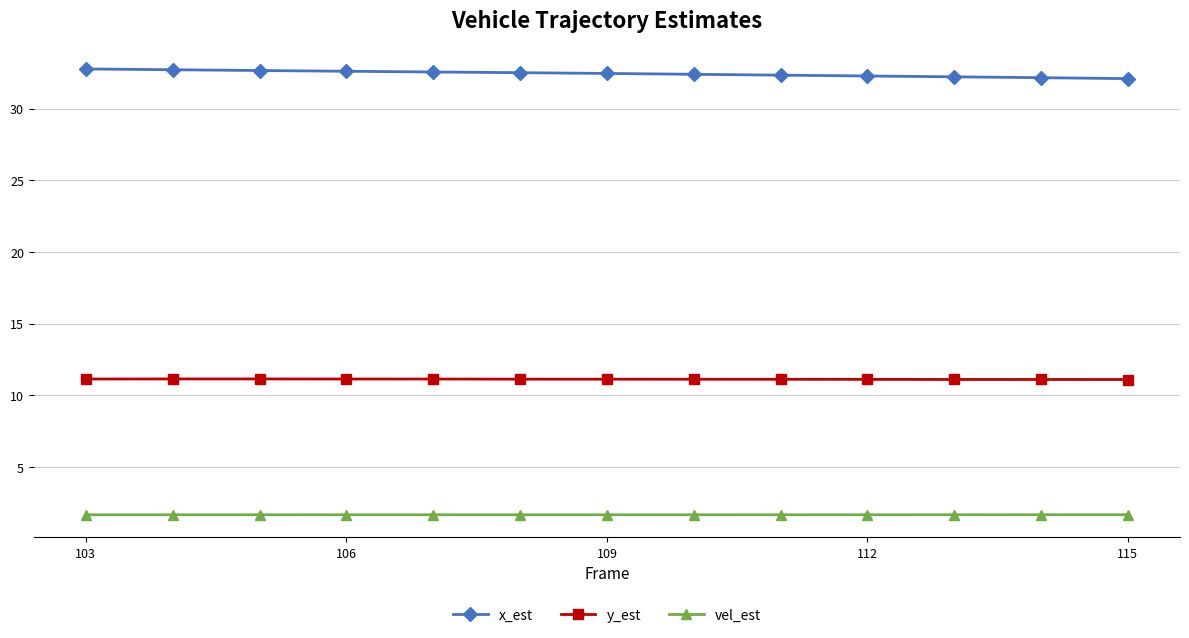

True or false: vel_est has more than 0 points higher than both neighbors.

True